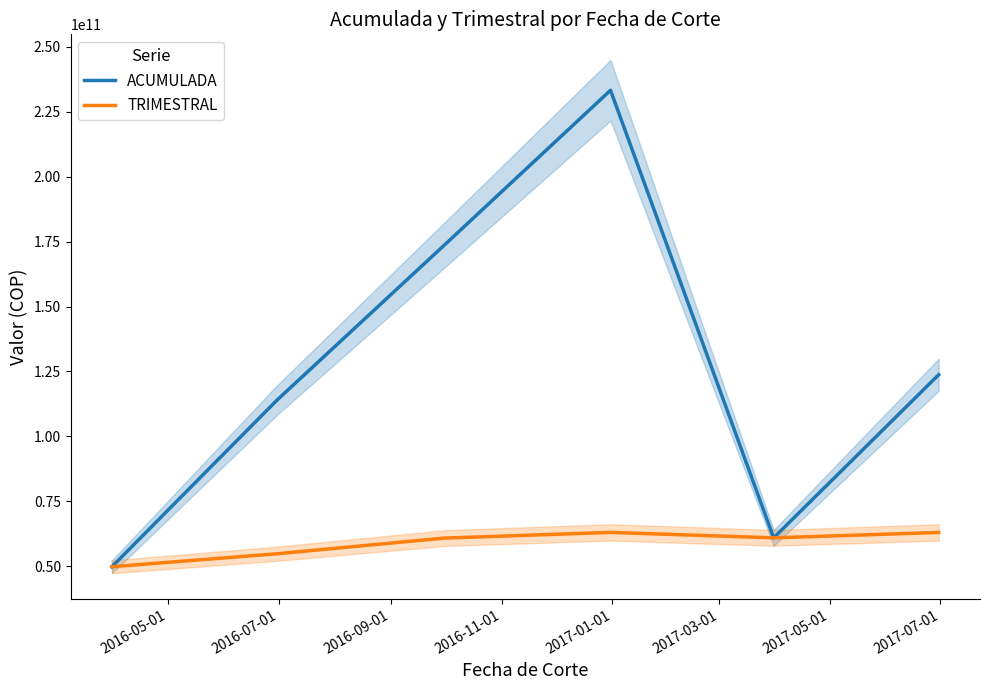

What is the average value of the ACUMULADA series?

125851174983.3